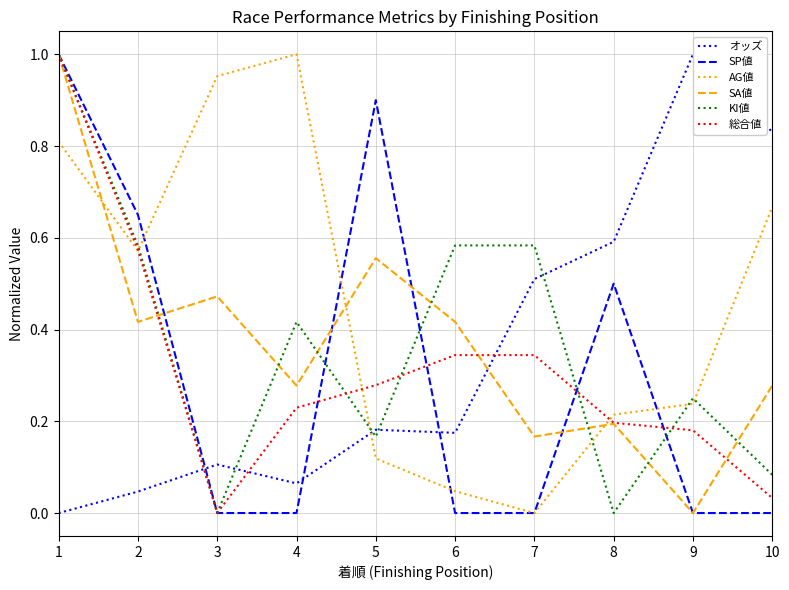

Which category has the highest value in the オッズ series?

9